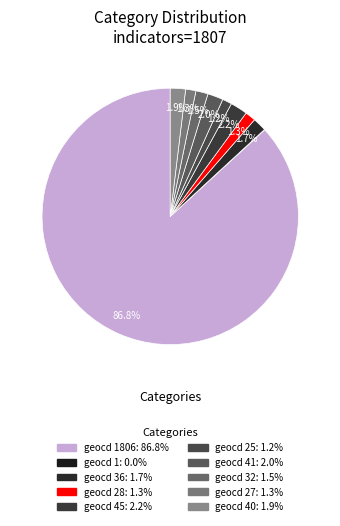

To the nearest percent, what is the difference between the largest and smallest slice percentages?

87%